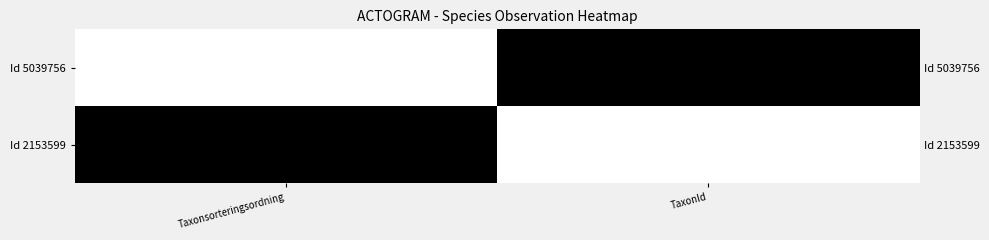

The Id 5039756 series shows 0 at Taxonsorteringsordning. True or false?

True